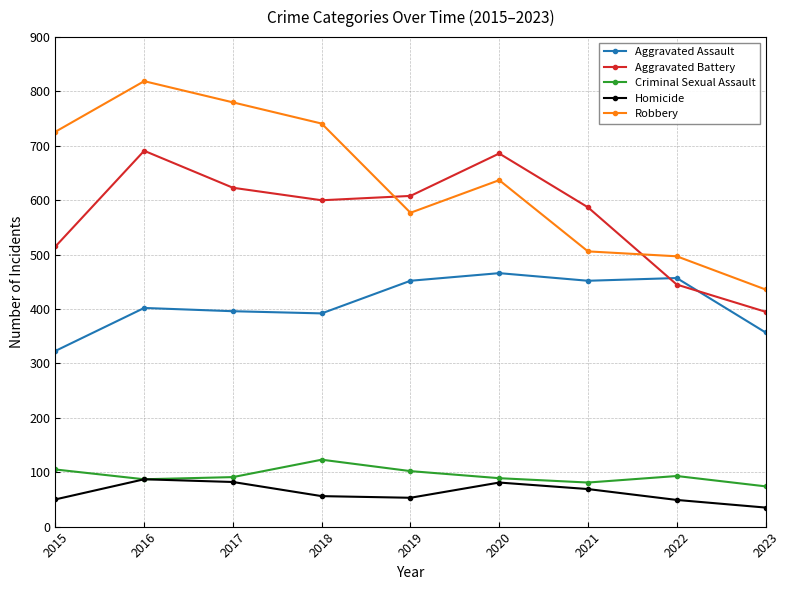

Rank the series by their maximum value, from highest to lowest.

Robbery, Aggravated Battery, Aggravated Assault, Criminal Sexual Assault, Homicide